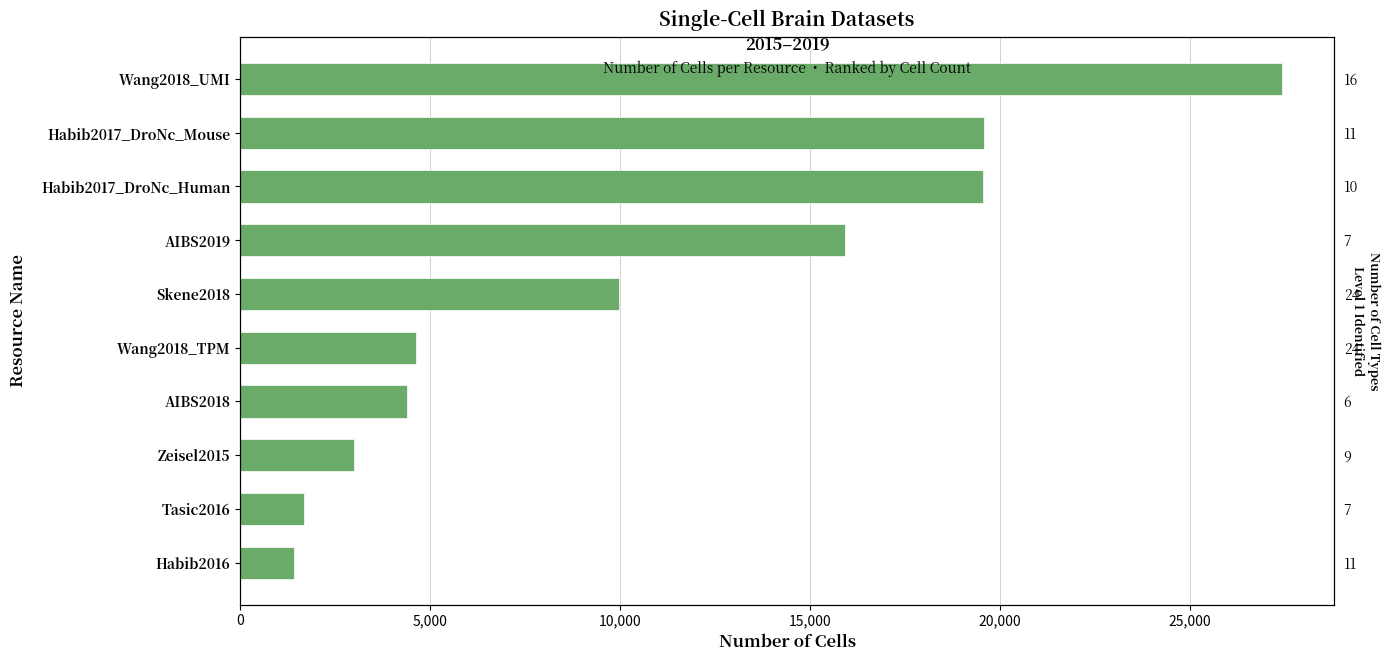

Reading right to left, list all the values displayed in this chart.

27412	19561	19550	15928	9970	4625	4401	3005	1679	1402